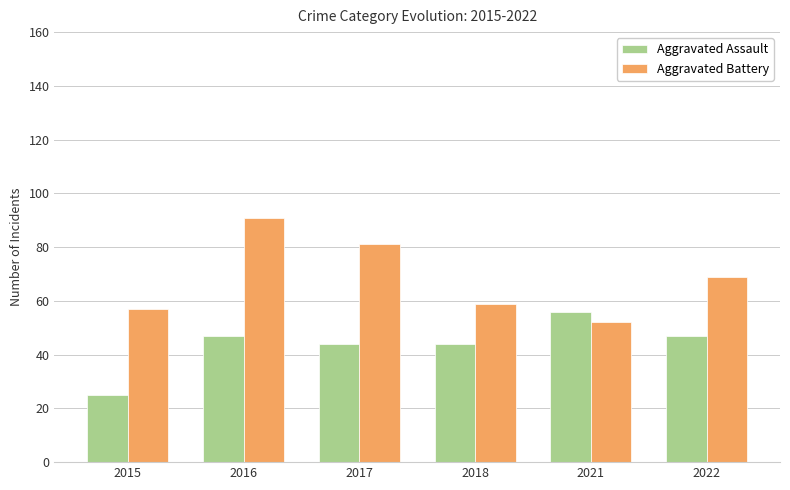

How many distinct data groups are displayed?

2